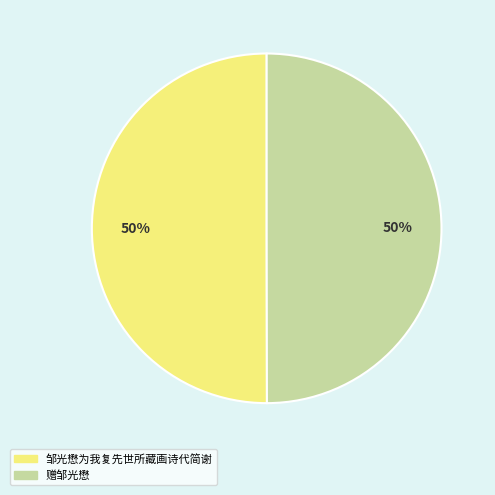

What percentage is the 邹光懋为我复先世所藏画诗代简谢 slice, to the nearest percent?

50%